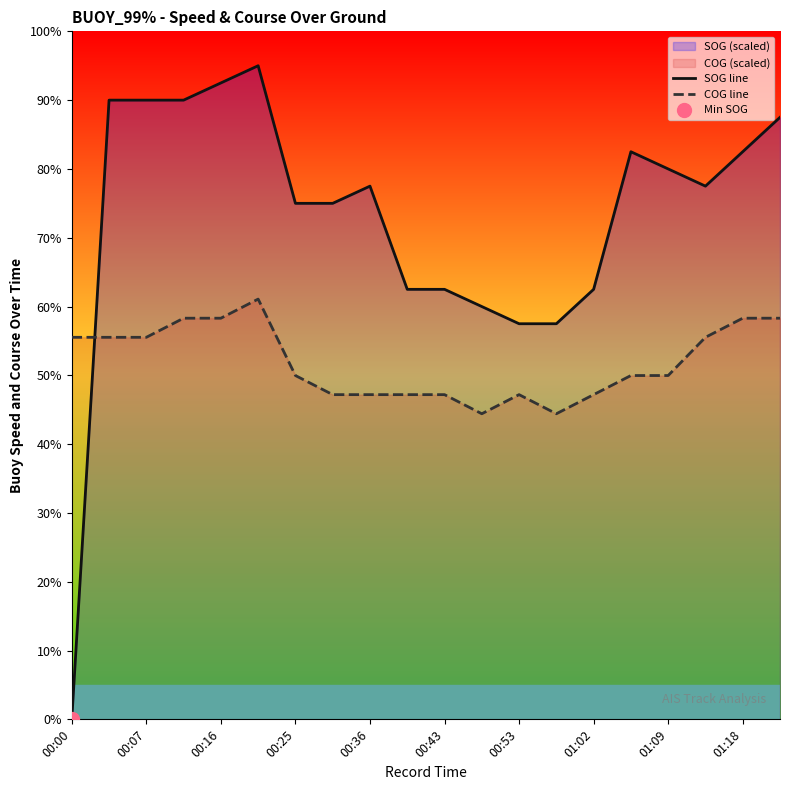

Which category has the lowest value in the SOG line series?

00:00